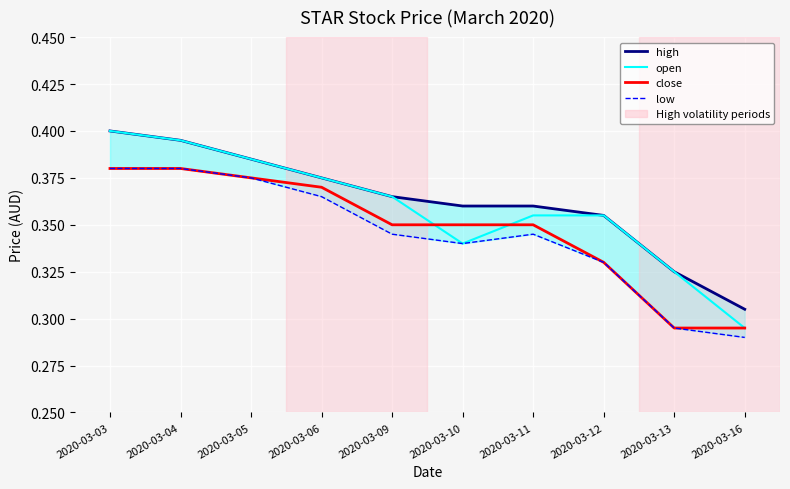

Between 2020-03-05 and 2020-03-13, which series saw the biggest shift?

close